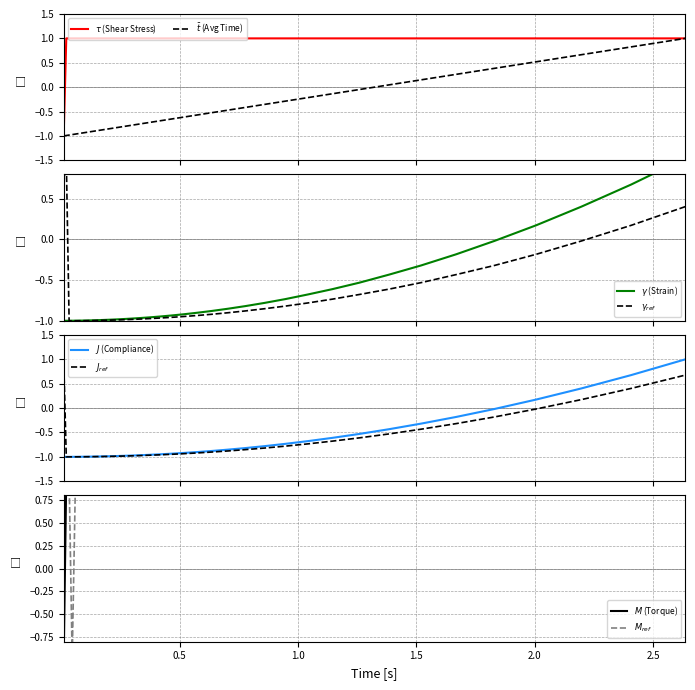

True or false: shear_stress and time intersect in this chart.

False